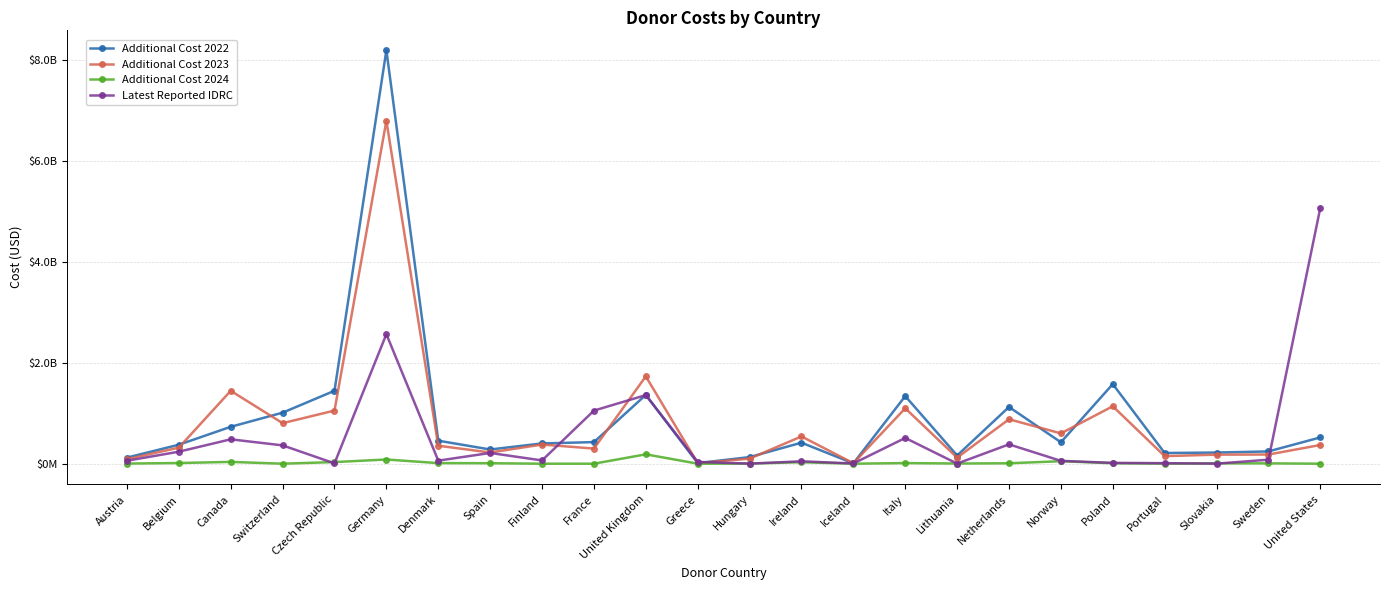

What is the label of the 15th point from the left?

Iceland